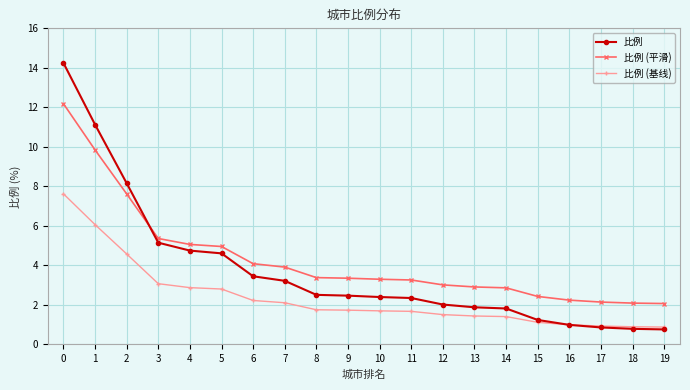

What is the difference between the 比例 values at 15 and 13?

0.6